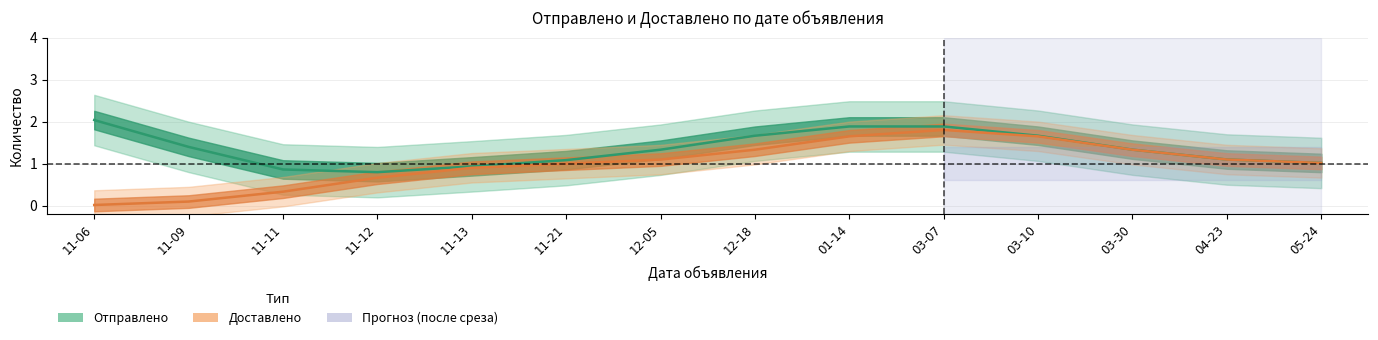

How many data points in Доставлено are above 1?

8